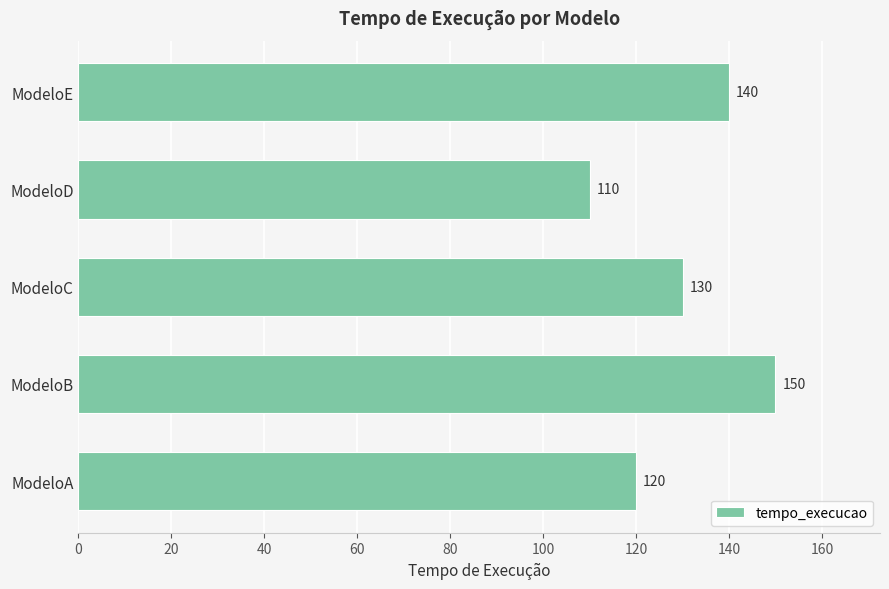

How many values are below 130?

2